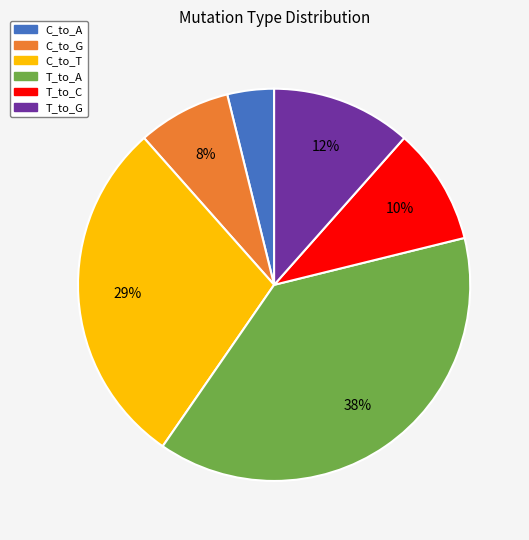

Combined, do C_to_A and C_to_T account for over 50%?

No